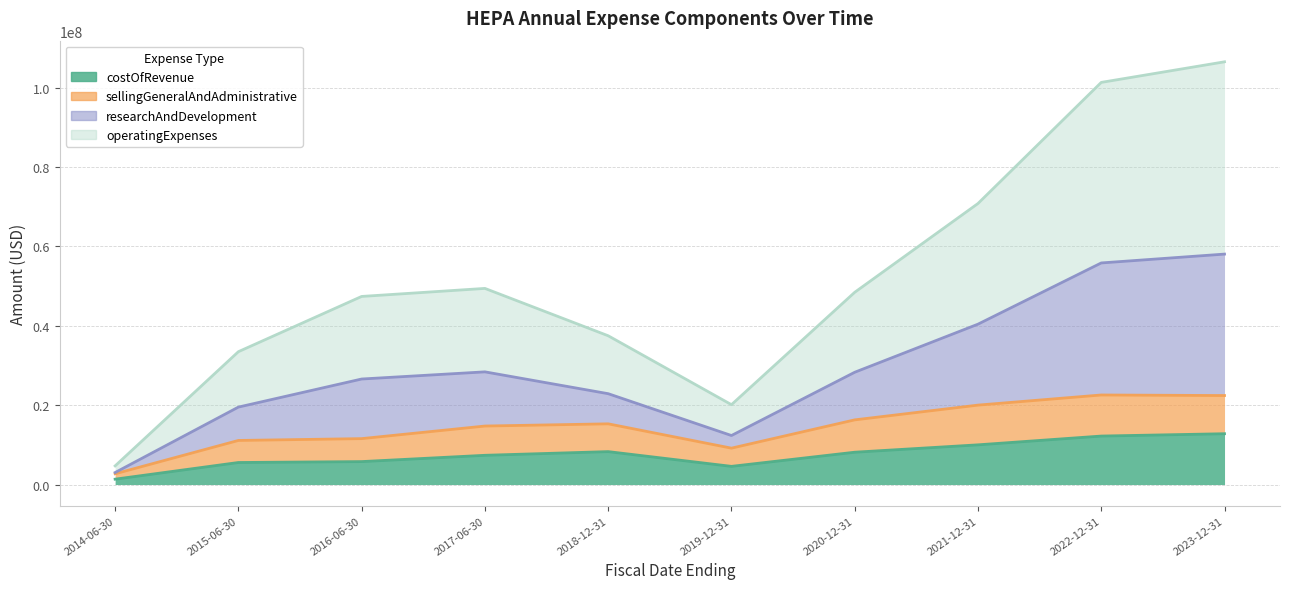

What is the smallest value displayed?

1357863